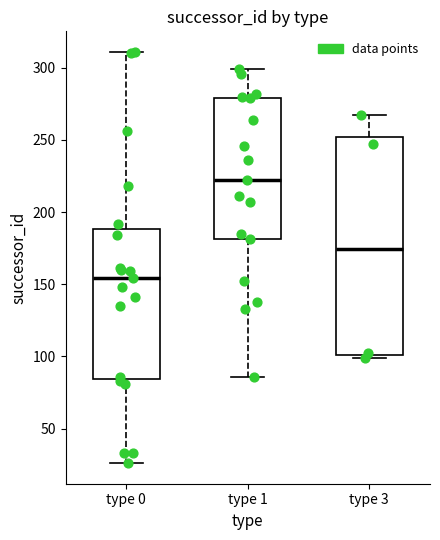

Reading left to right, read every box against the y-axis: the position of its median line, the range the box covers, and the ends of its whiskers. The values are not printed on the chart, so give them approximately, as read against the axis.

type 0: median 155, box 85 to 190, whiskers 25 to 310
type 1: median 220, box 180 to 280, whiskers 85 to 300
type 3: median 175, box 100 to 250, whiskers 100 (just below the box's lower edge) to 265